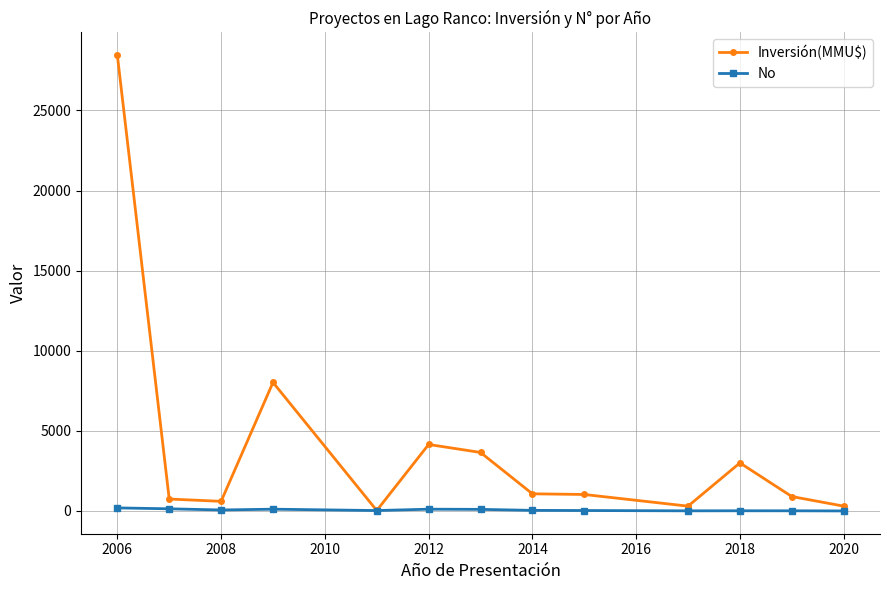

Rank the series by their average value, from lowest to highest.

No, Inversión(MMU$)